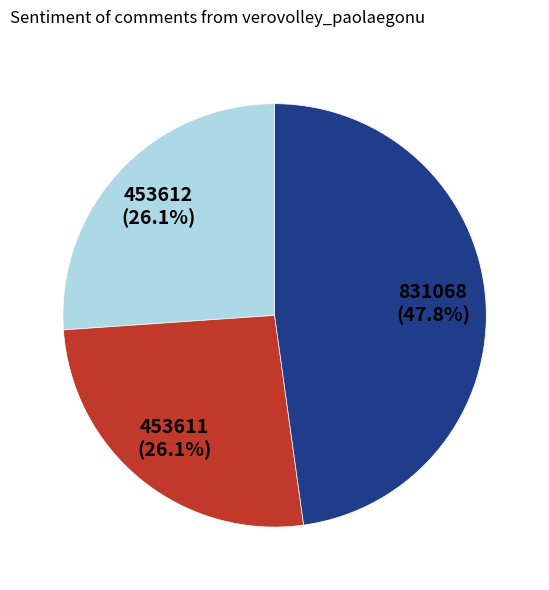

Is there any slice that represents more than half of the pie?

No